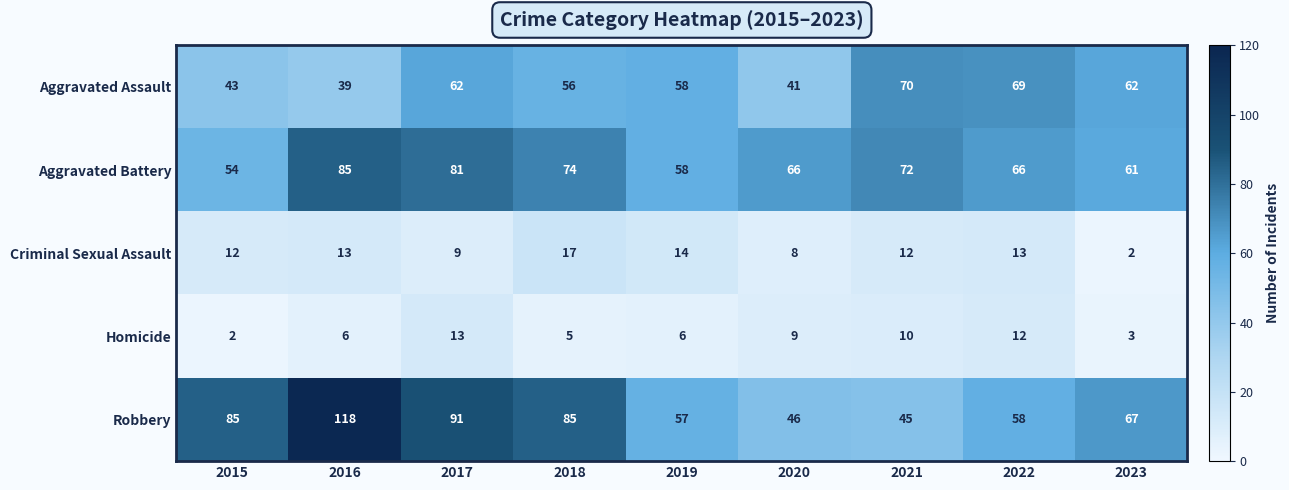

At how many categories does at least one series exceed 83?

4